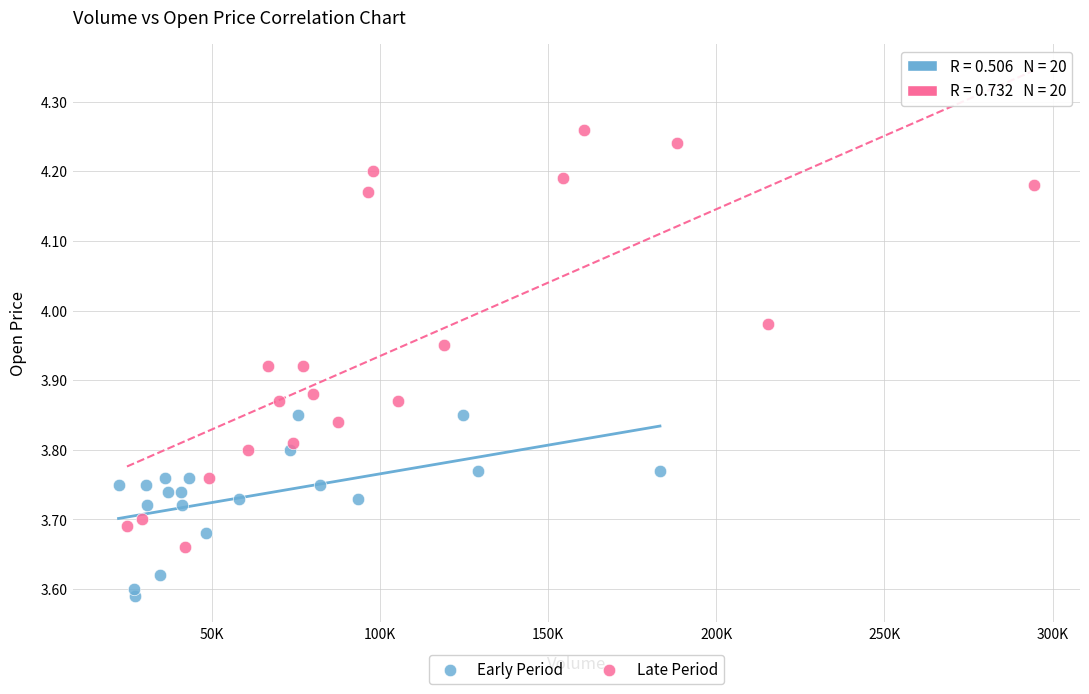

Which series contains the lowest Y value?

Early Period